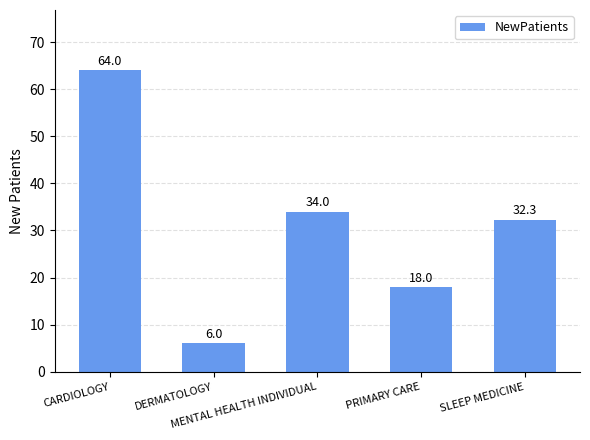

Count the number of data series in this chart.

1